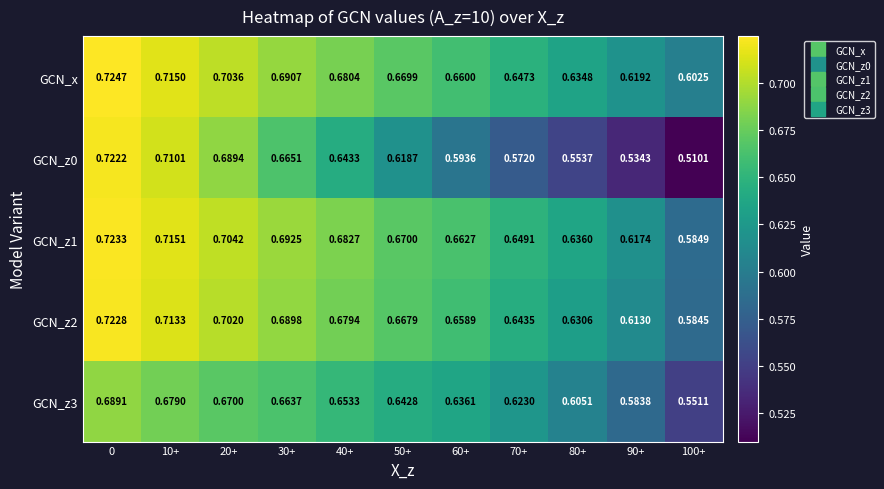

Is the value of GCN_z2 at 100+ greater than the value of GCN_z0 at 50+?

No